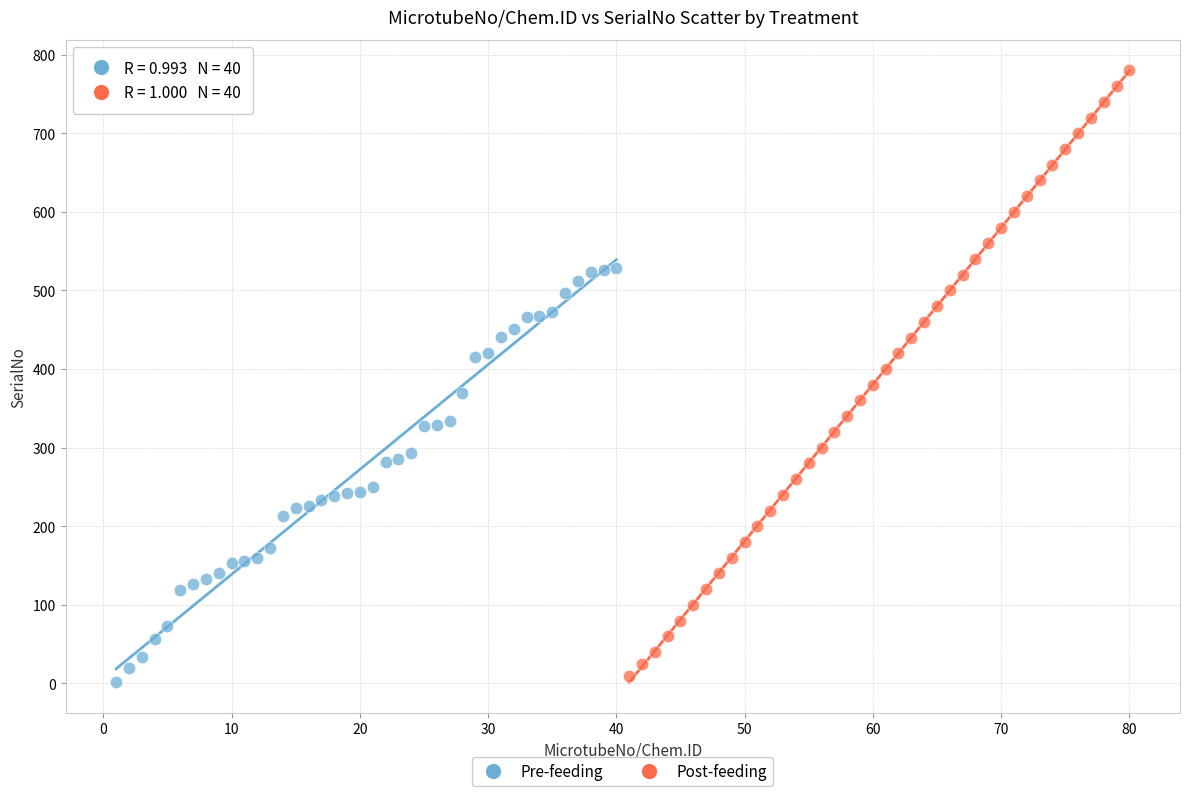

Which series contains the highest Y value?

Post-feeding